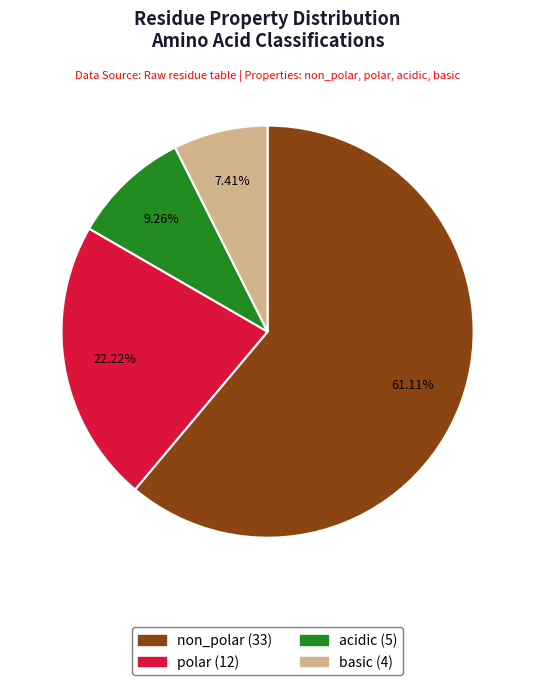

Is it true that basic is 12% of the pie?

False